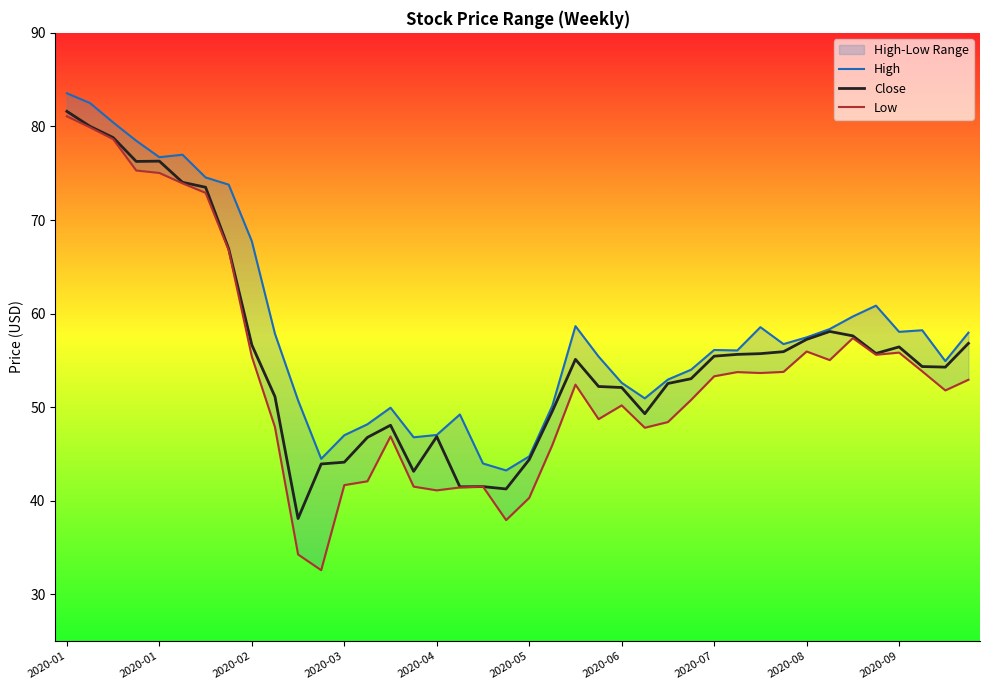

What value does the Close series have at 2020-01?

81.6